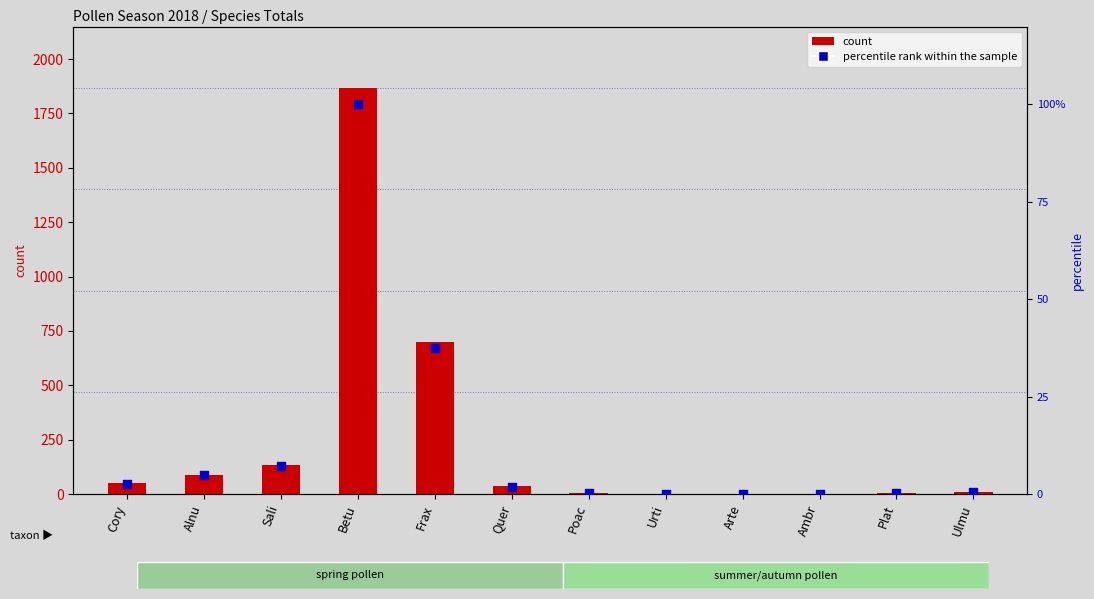

At which category is the sum across all series the highest?

Betu